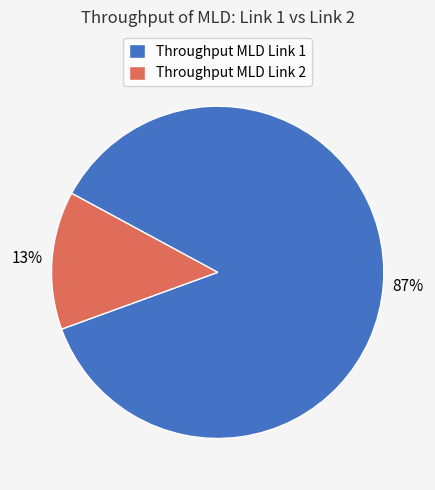

How many slices are in this pie chart?

2